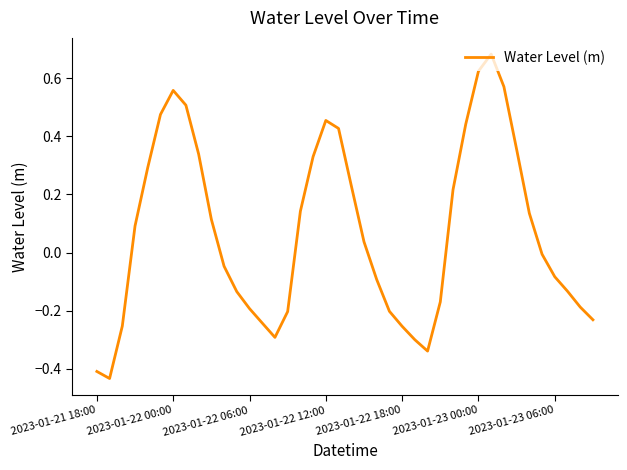

How many interior local valleys (lower than both neighbors) does the data have?

3